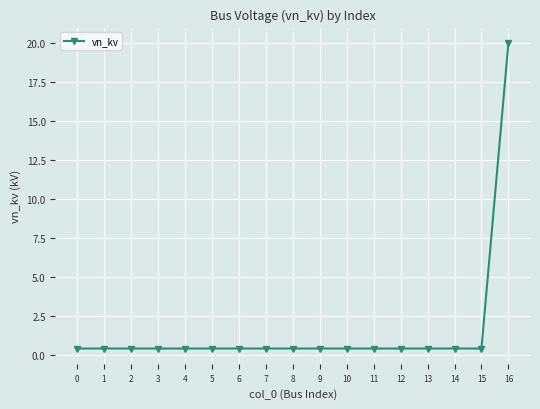

What is the value of the 13th point from the left?

0.4